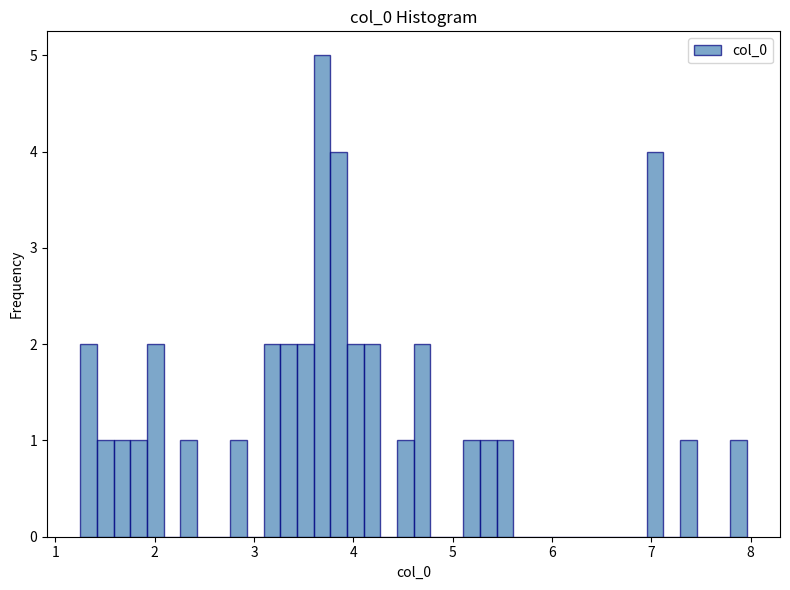

Around what value on the x-axis is the tallest bar? Give the approximate position of its centre, as read against the axis.

3.7